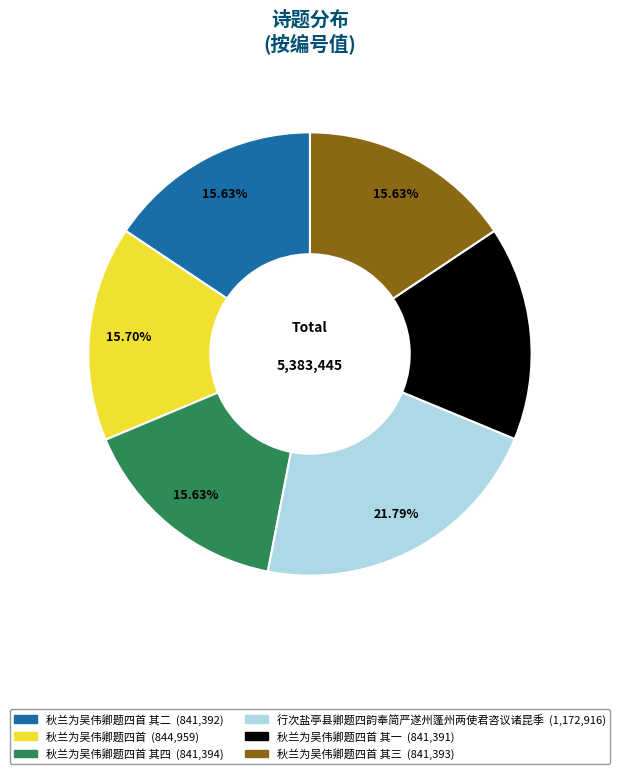

Does any single category account for the majority?

No